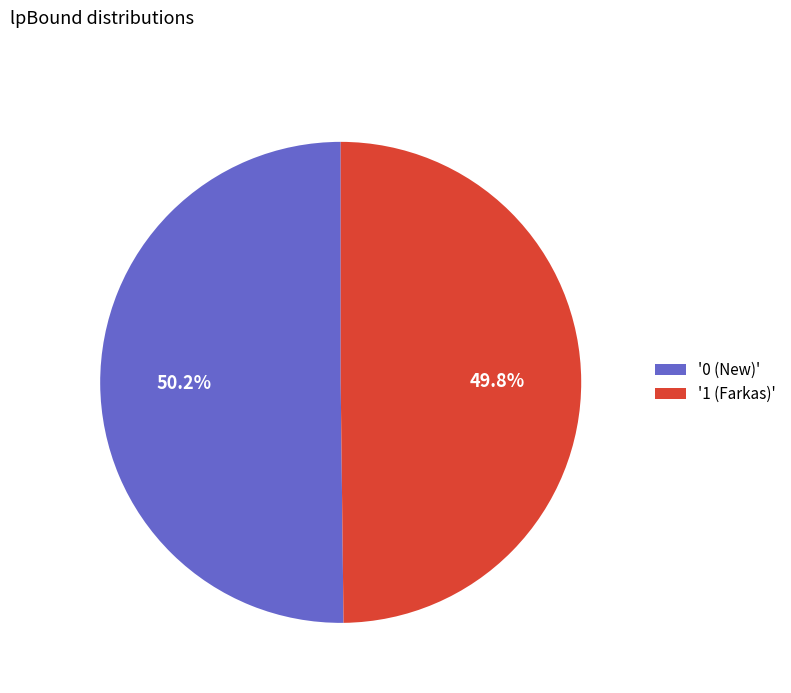

Is the sum of '1 (Farkas)' and '0 (New)' greater than half?

Yes